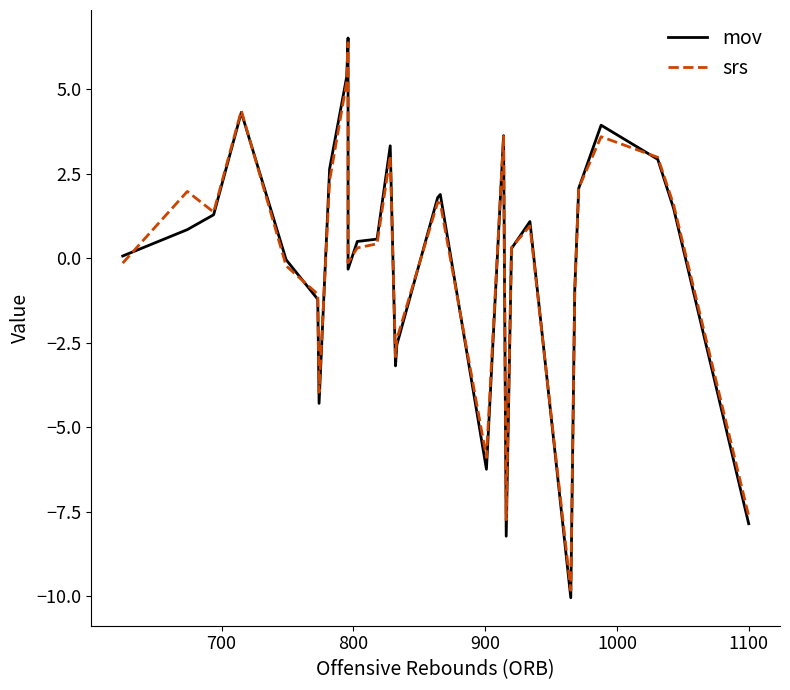

Is it true that mov equals -7.8 at 1100?

True